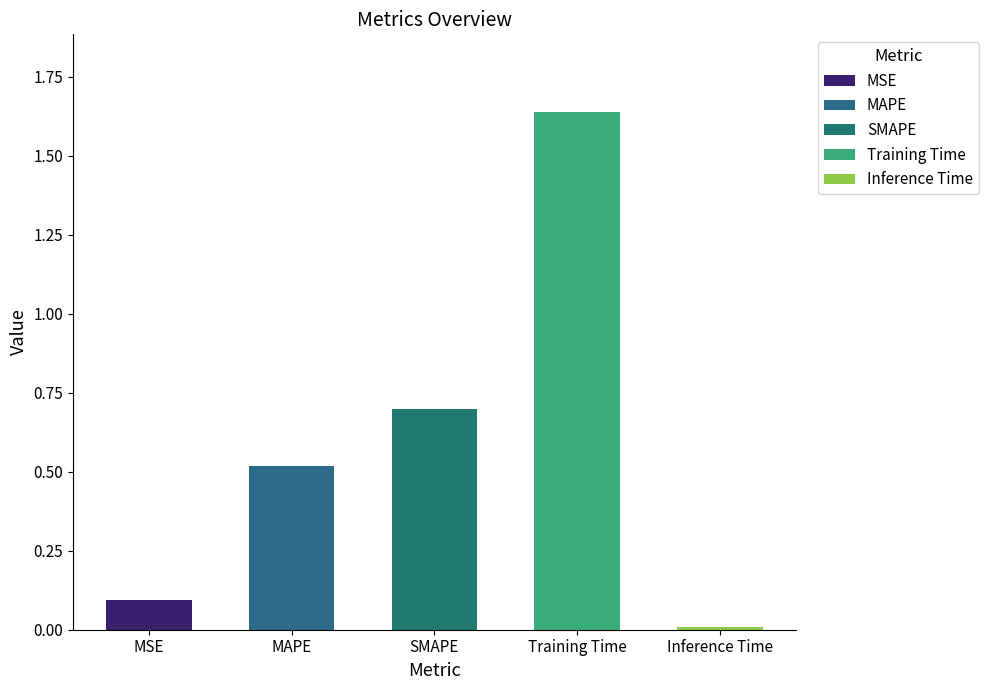

Rank the categories by value from highest to lowest.

Training Time, SMAPE, MAPE, MSE, Inference Time